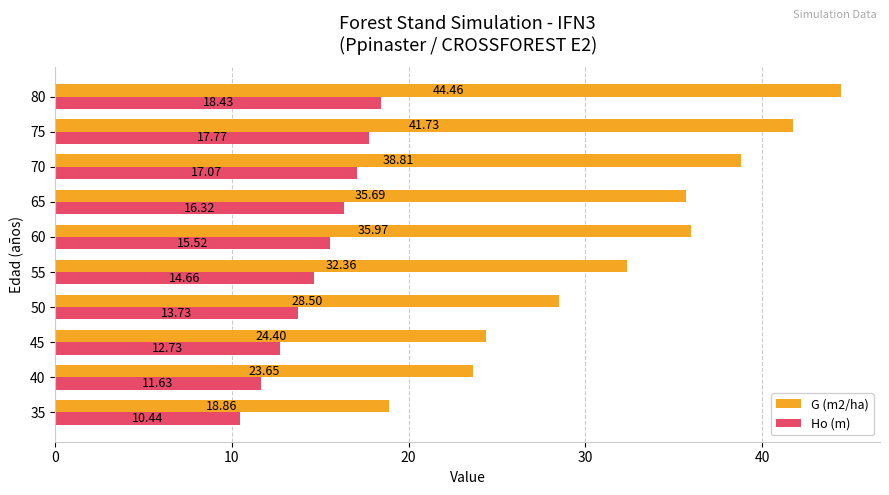

What is the difference between the maximum and minimum values in the Ho (m) series?

8.0